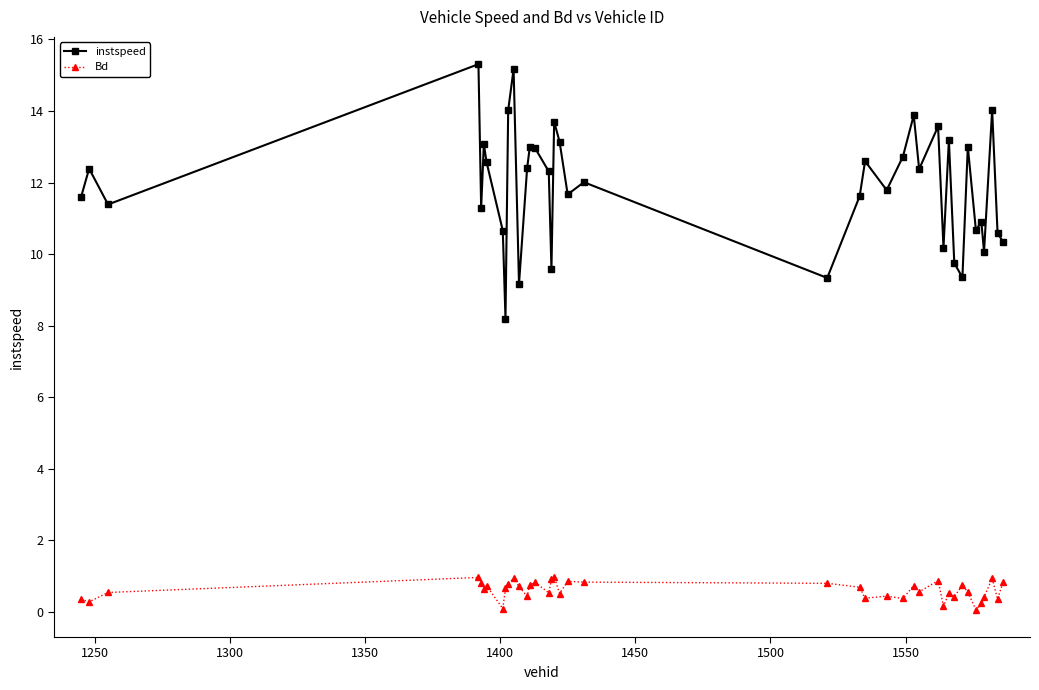

Which series has the widest spread of values?

instspeed